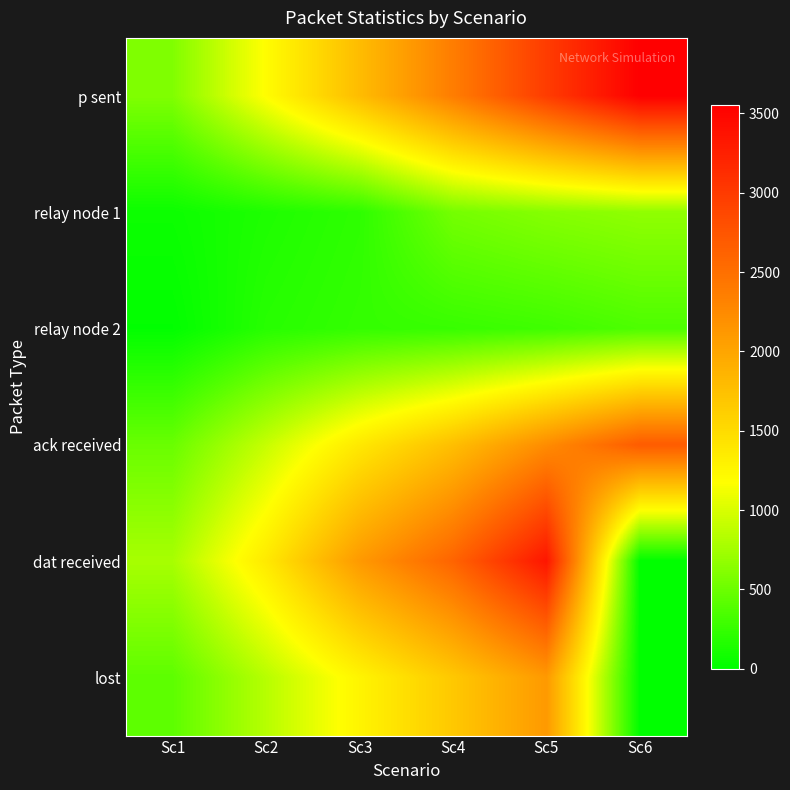

Reading right to left, list all the values displayed in this chart.

p sent: Sc6=3555	Sc5=2980	Sc4=2368	Sc3=1786	Sc2=1192	Sc1=595
relay node 1: Sc6=668	Sc5=619	Sc4=541	Sc3=217	Sc2=143	Sc1=60
relay node 2: Sc6=363	Sc5=296	Sc4=261	Sc3=244	Sc2=185	Sc1=12
ack received: Sc6=2687	Sc5=2230	Sc4=1765	Sc3=1379	Sc2=917	Sc1=489
dat received: Sc6=0	Sc5=3342	Sc4=2606	Sc3=2107	Sc2=1370	Sc1=777
lost: Sc6=0	Sc5=2109	Sc4=1674	Sc3=1267	Sc2=847	Sc1=436